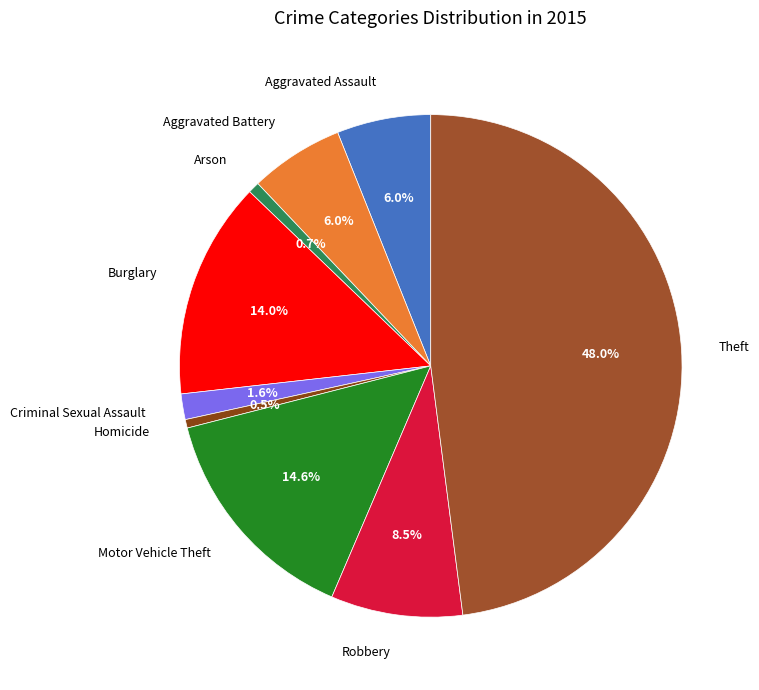

Between Theft and Arson, which is larger?

Theft